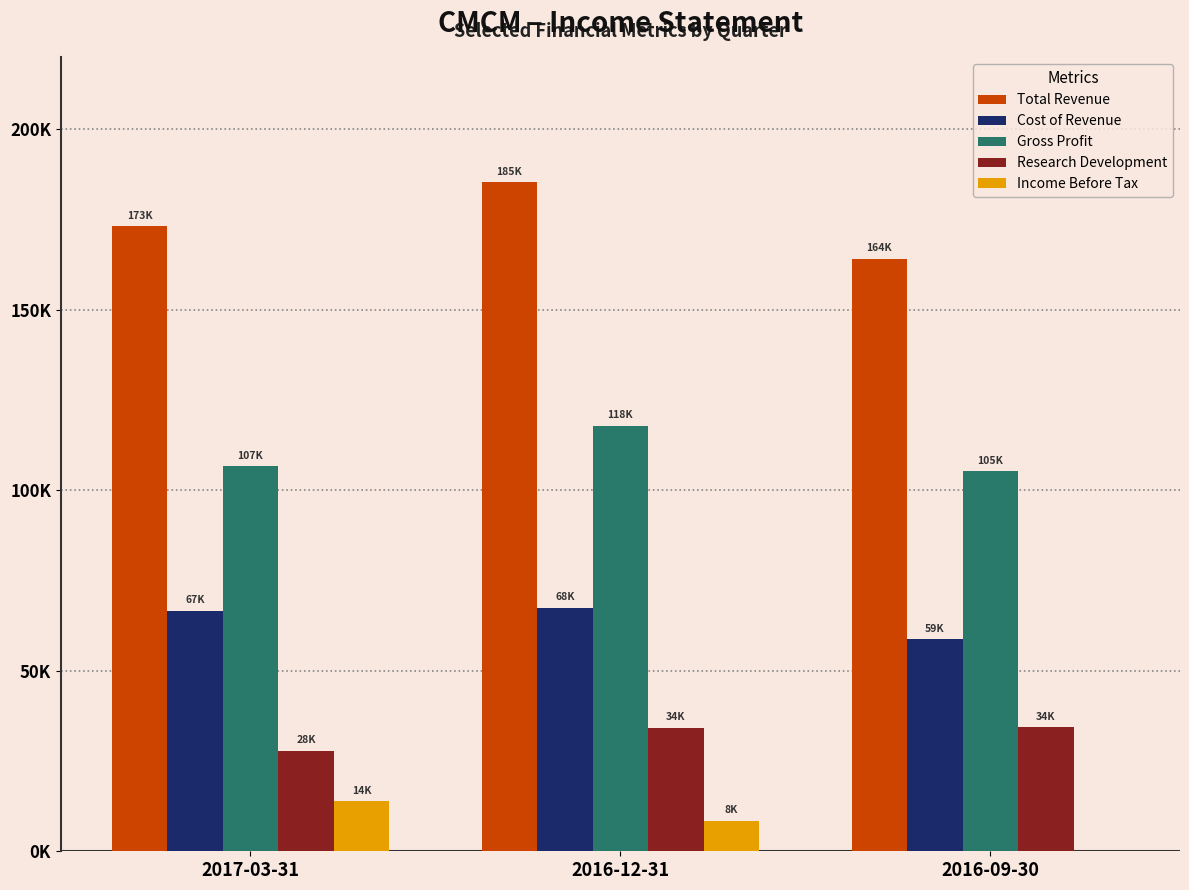

What are all the series names shown in the legend?

Total Revenue, Cost of Revenue, Gross Profit, Research Development, Income Before Tax